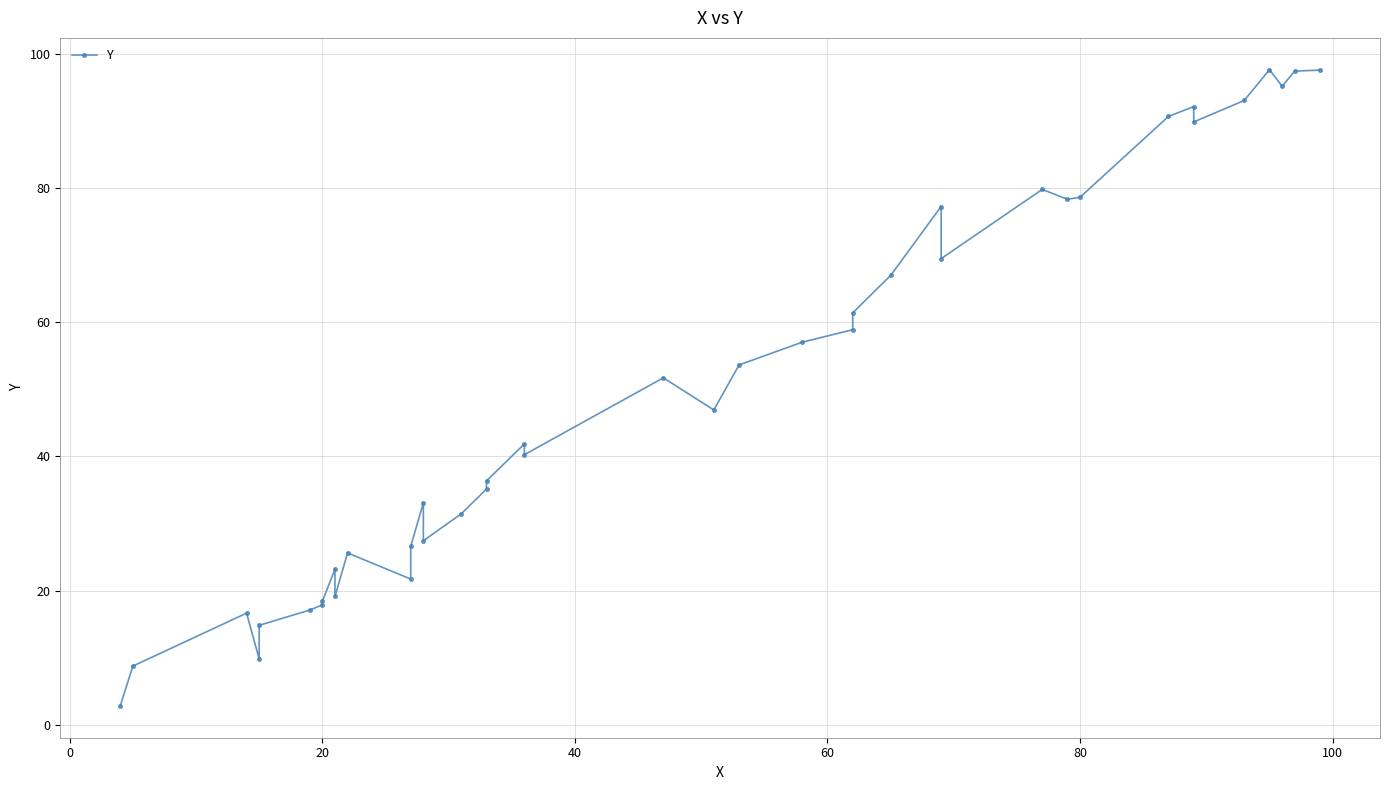

What is the smallest value displayed?

2.8